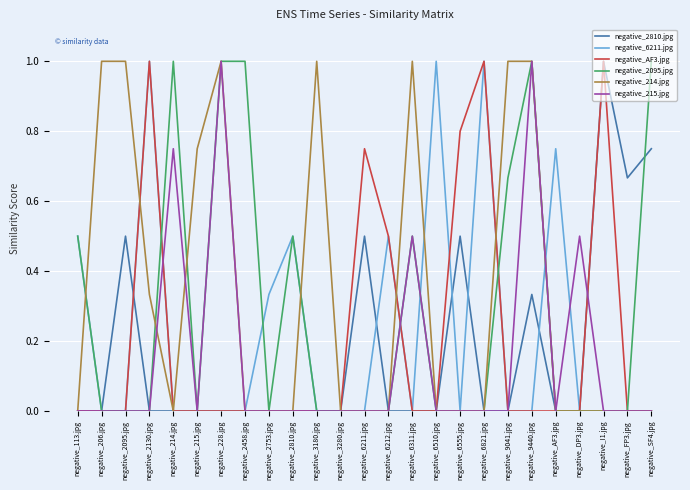

After their last crossing, which series has the higher values: negative_2810.jpg or negative_215.jpg?

negative_2810.jpg